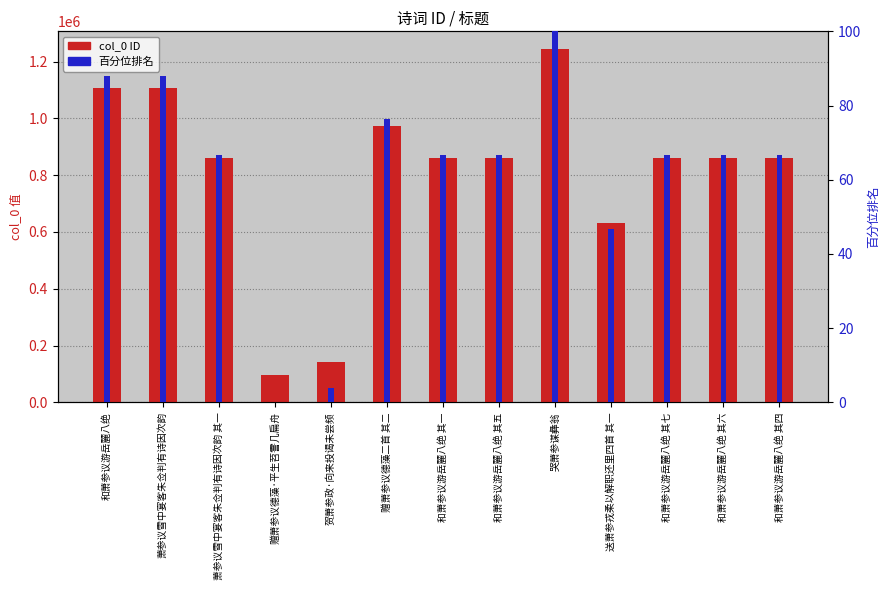

Is the value of col_0 at 和萧参议游岳麓八绝 其五 greater than the value of 百分位排名 at 和萧参议游岳麓八绝 其一?

Yes